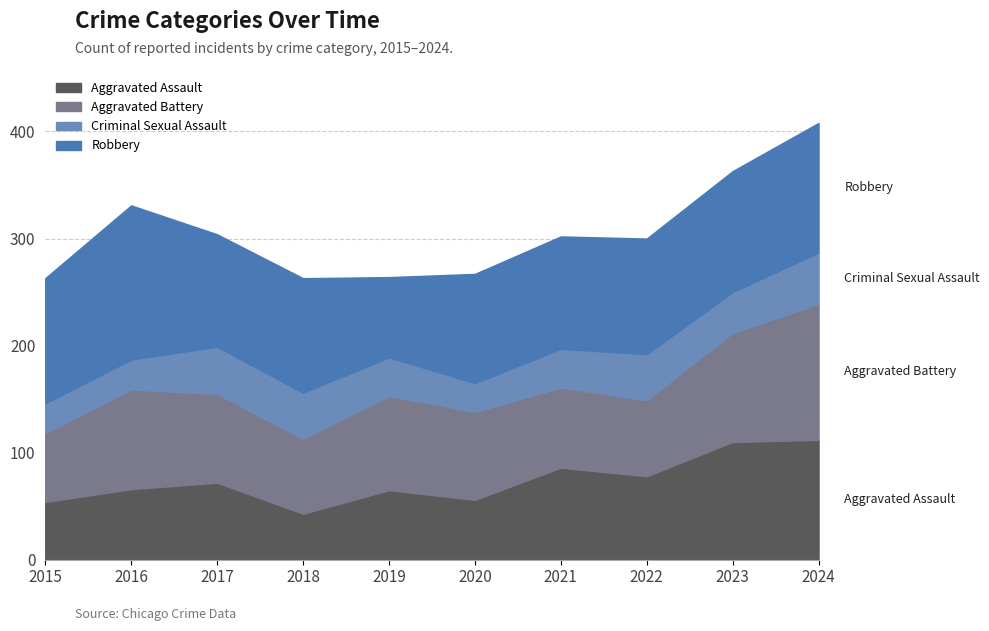

What is the value of the Aggravated Assault point at the 10th from the left?

112